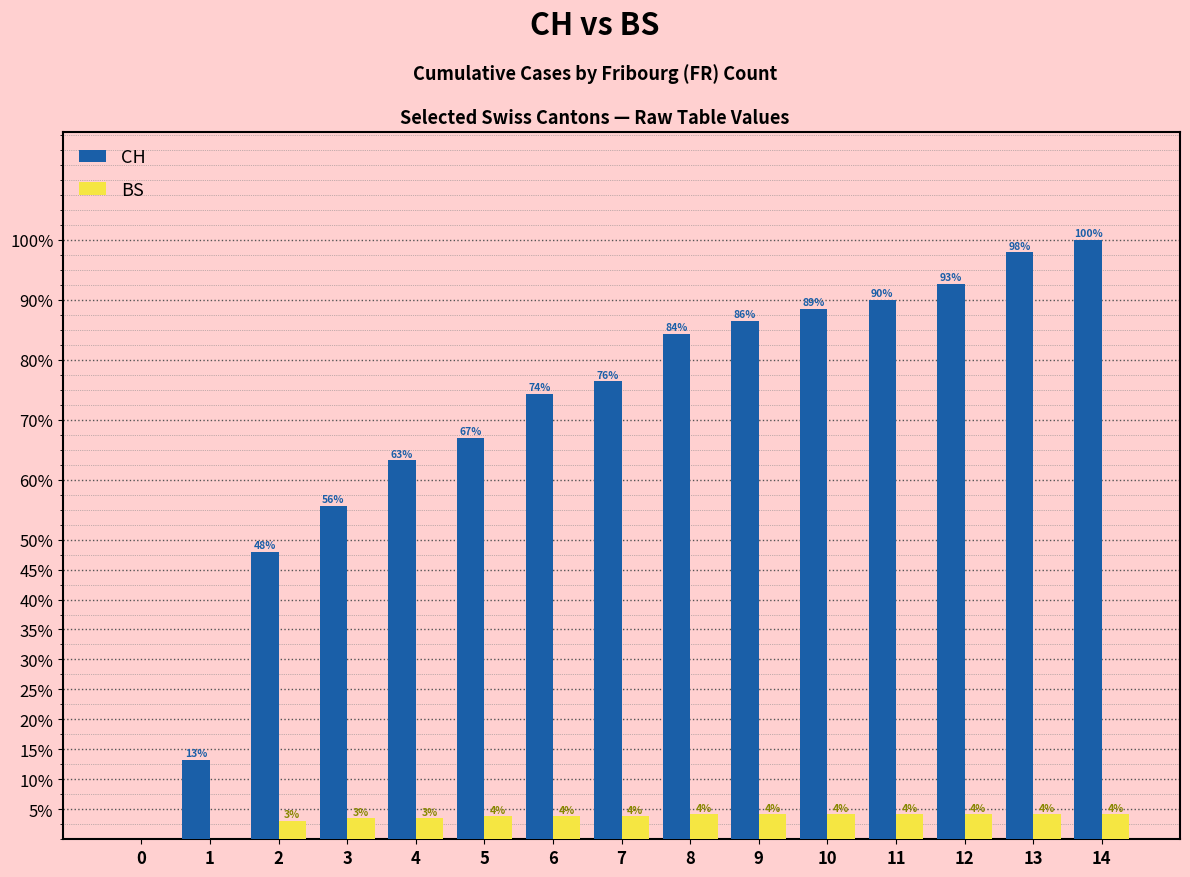

Are the bars horizontal?

No